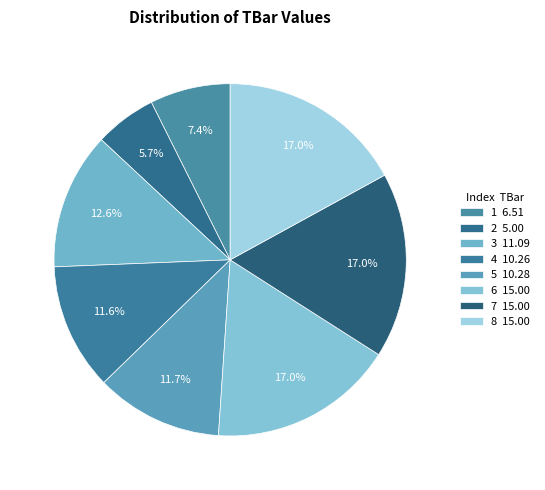

How many slices are in this pie chart?

8